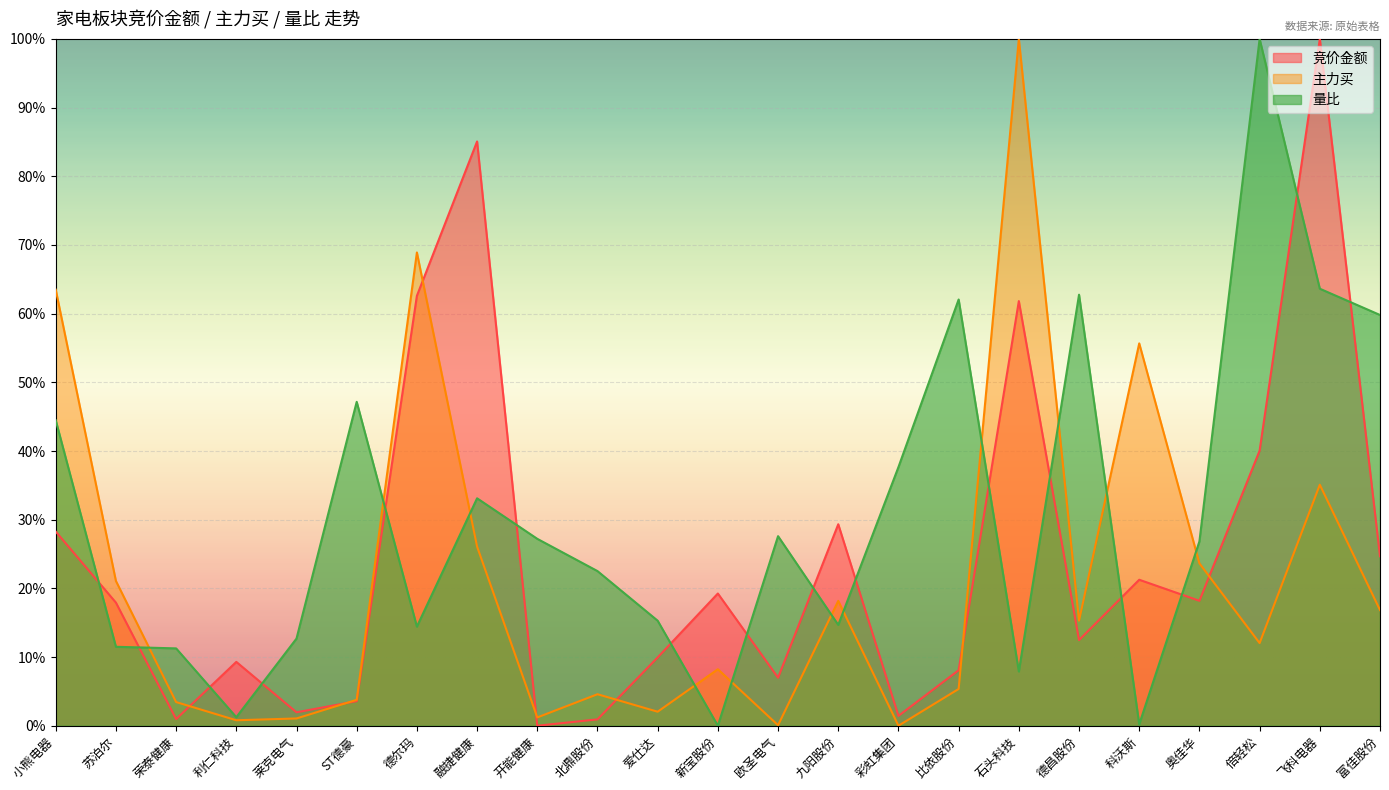

Which series changed the most between 融捷健康 and 科沃斯?

竞价金额